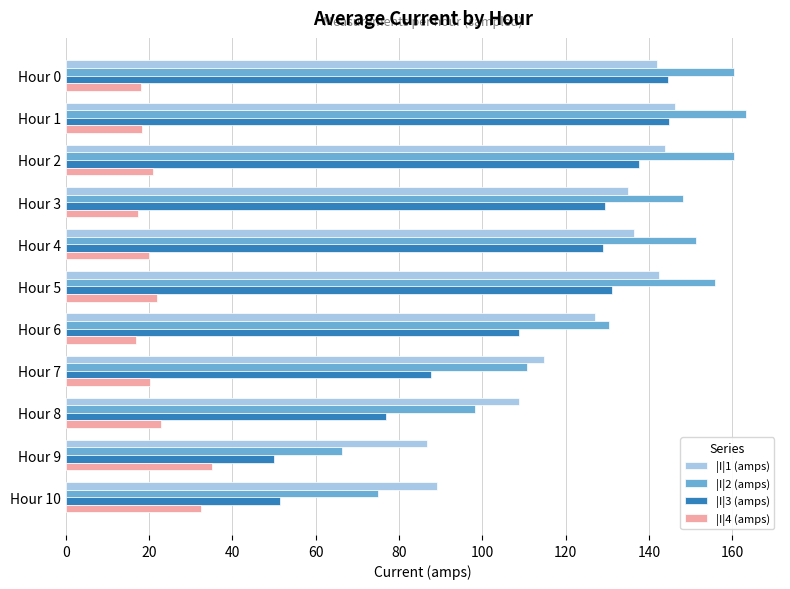

What is the difference between the second highest and minimum values in the |I|3 (amps) series?

94.7